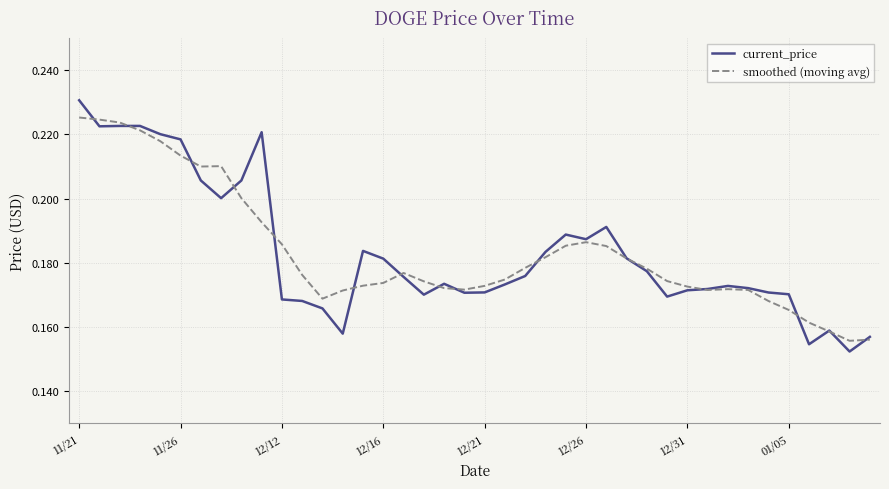

List the series in order of their peak value, highest first.

current_price, smoothed (moving avg)